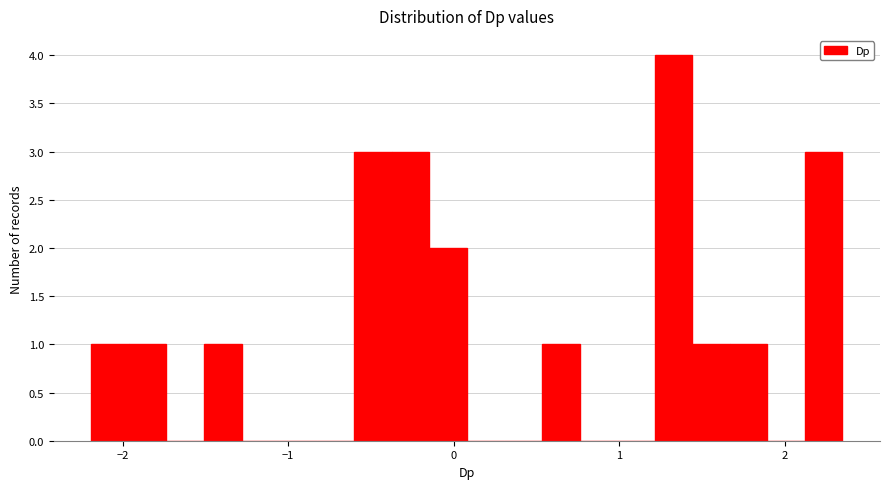

Around what value on the x-axis is the tallest bar? Give the approximate position of its centre, as read against the axis.

1.3